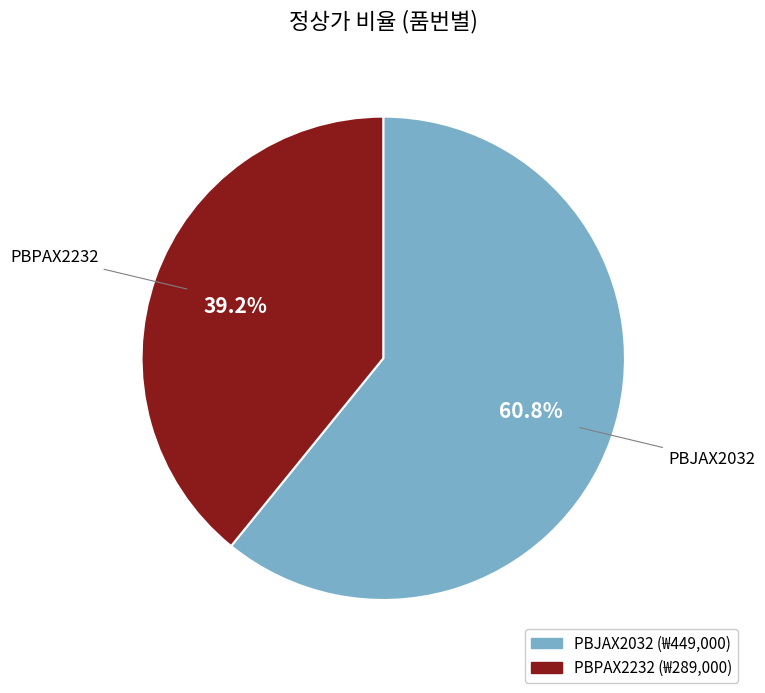

Rank the categories by value from highest to lowest.

PBJAX2032, PBPAX2232